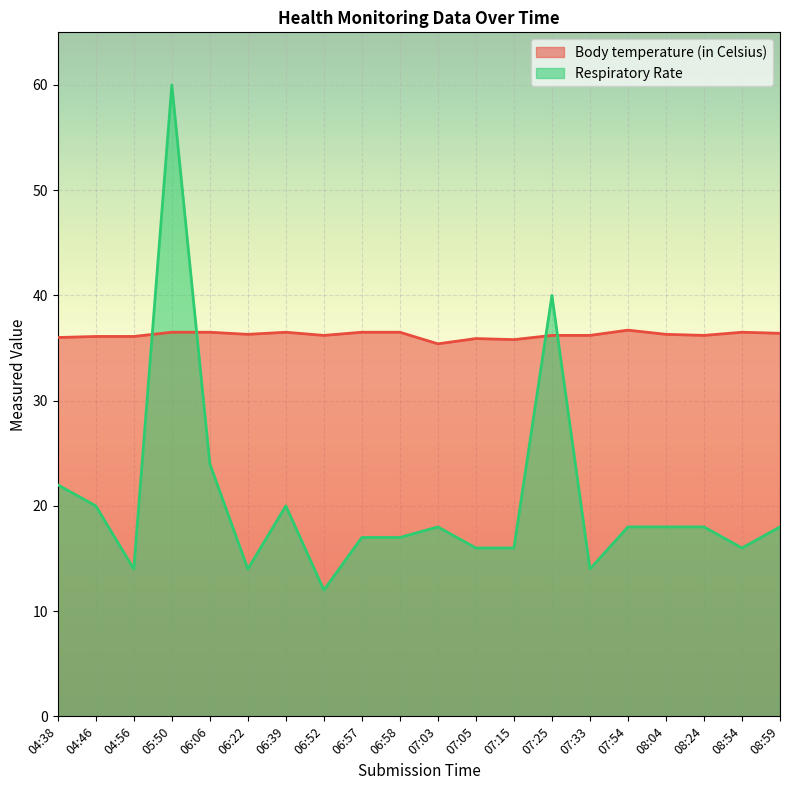

What is the sum of the Respiratory Rate values at 06:58 and 06:57?

34.0